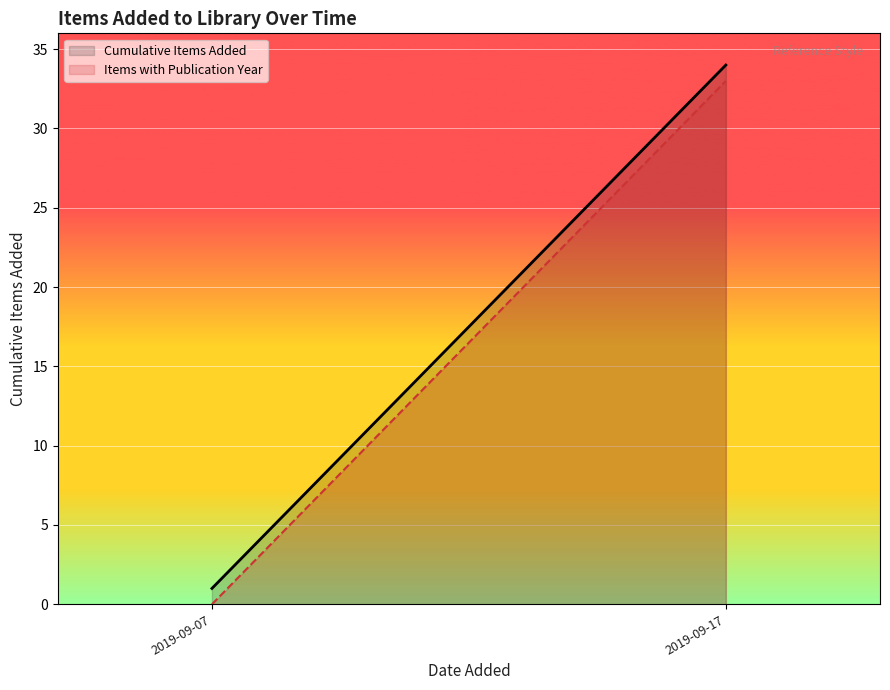

What is the sum of the Items with Publication Year values at 2019-09-07 and 2019-09-17?

33